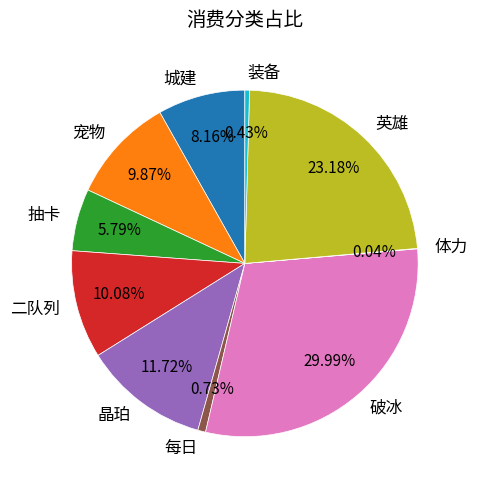

To the nearest percent, what is the difference between the largest and smallest slice percentages?

30%